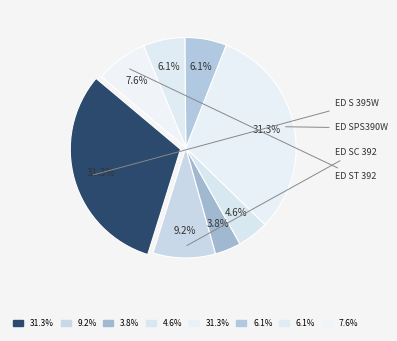

What is the largest slice in the pie chart?

ED S 395W